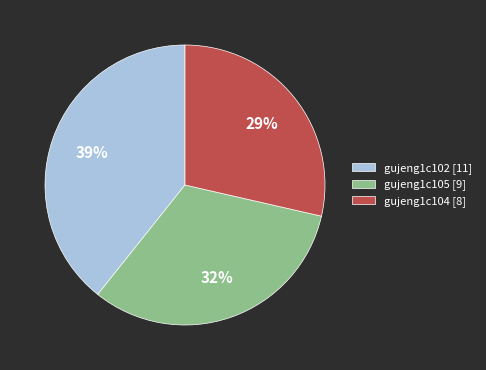

How many segments does this pie chart have?

3